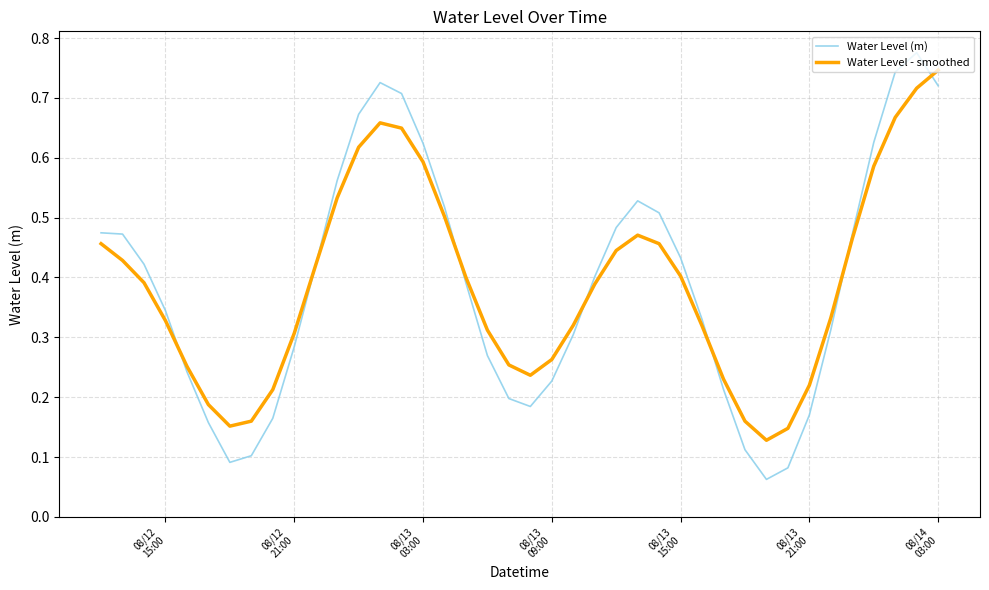

Count the number of categories in the chart.

40